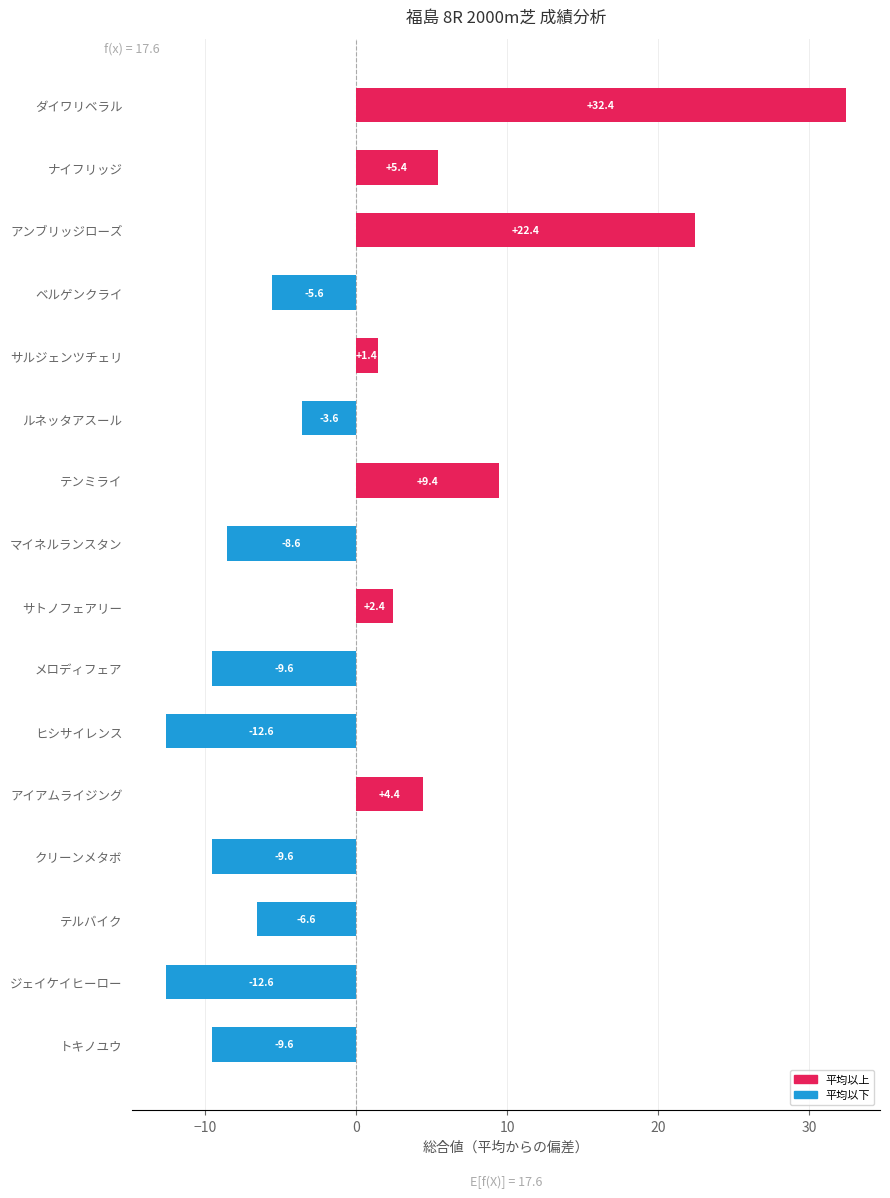

What value does the data have at サルジェンツチェリ?

1.4